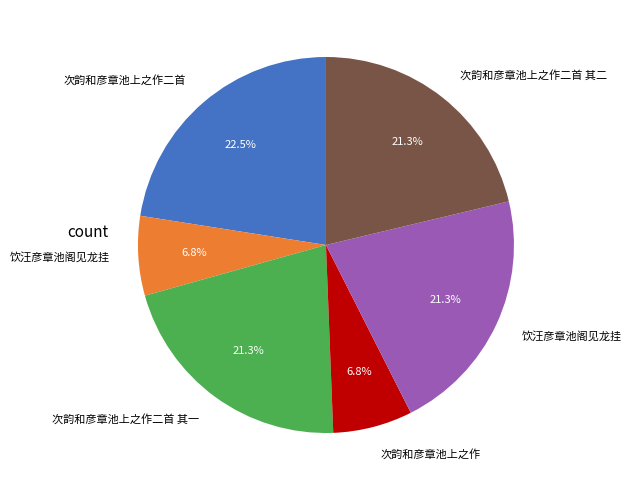

Does any single category account for the majority?

No